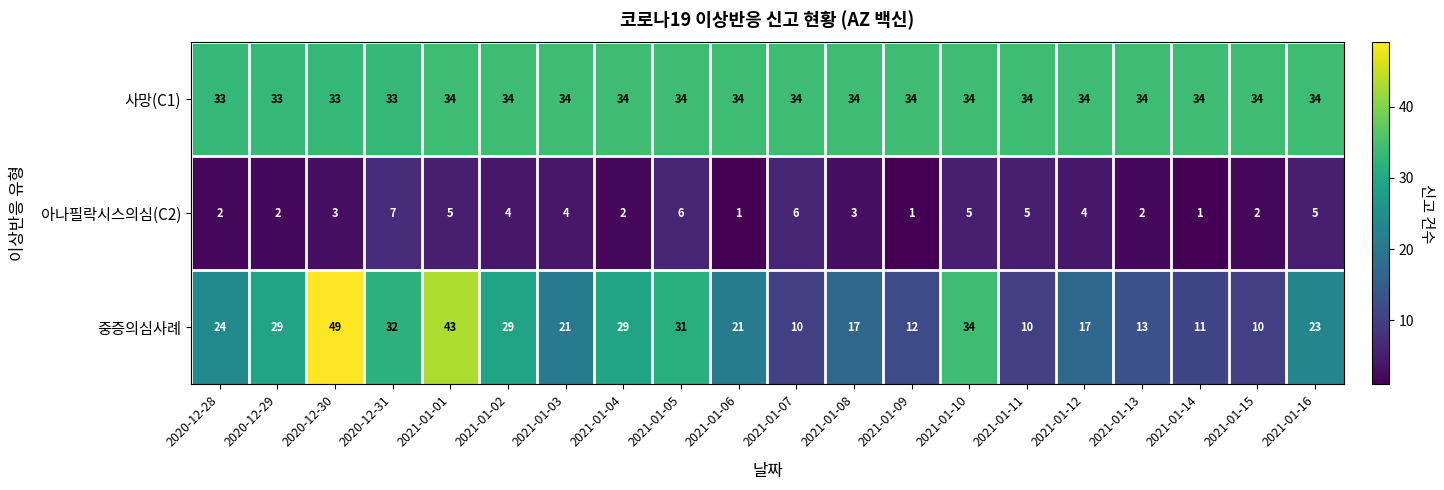

What is the sum of all 아나필락시스의심(C2) values?

70